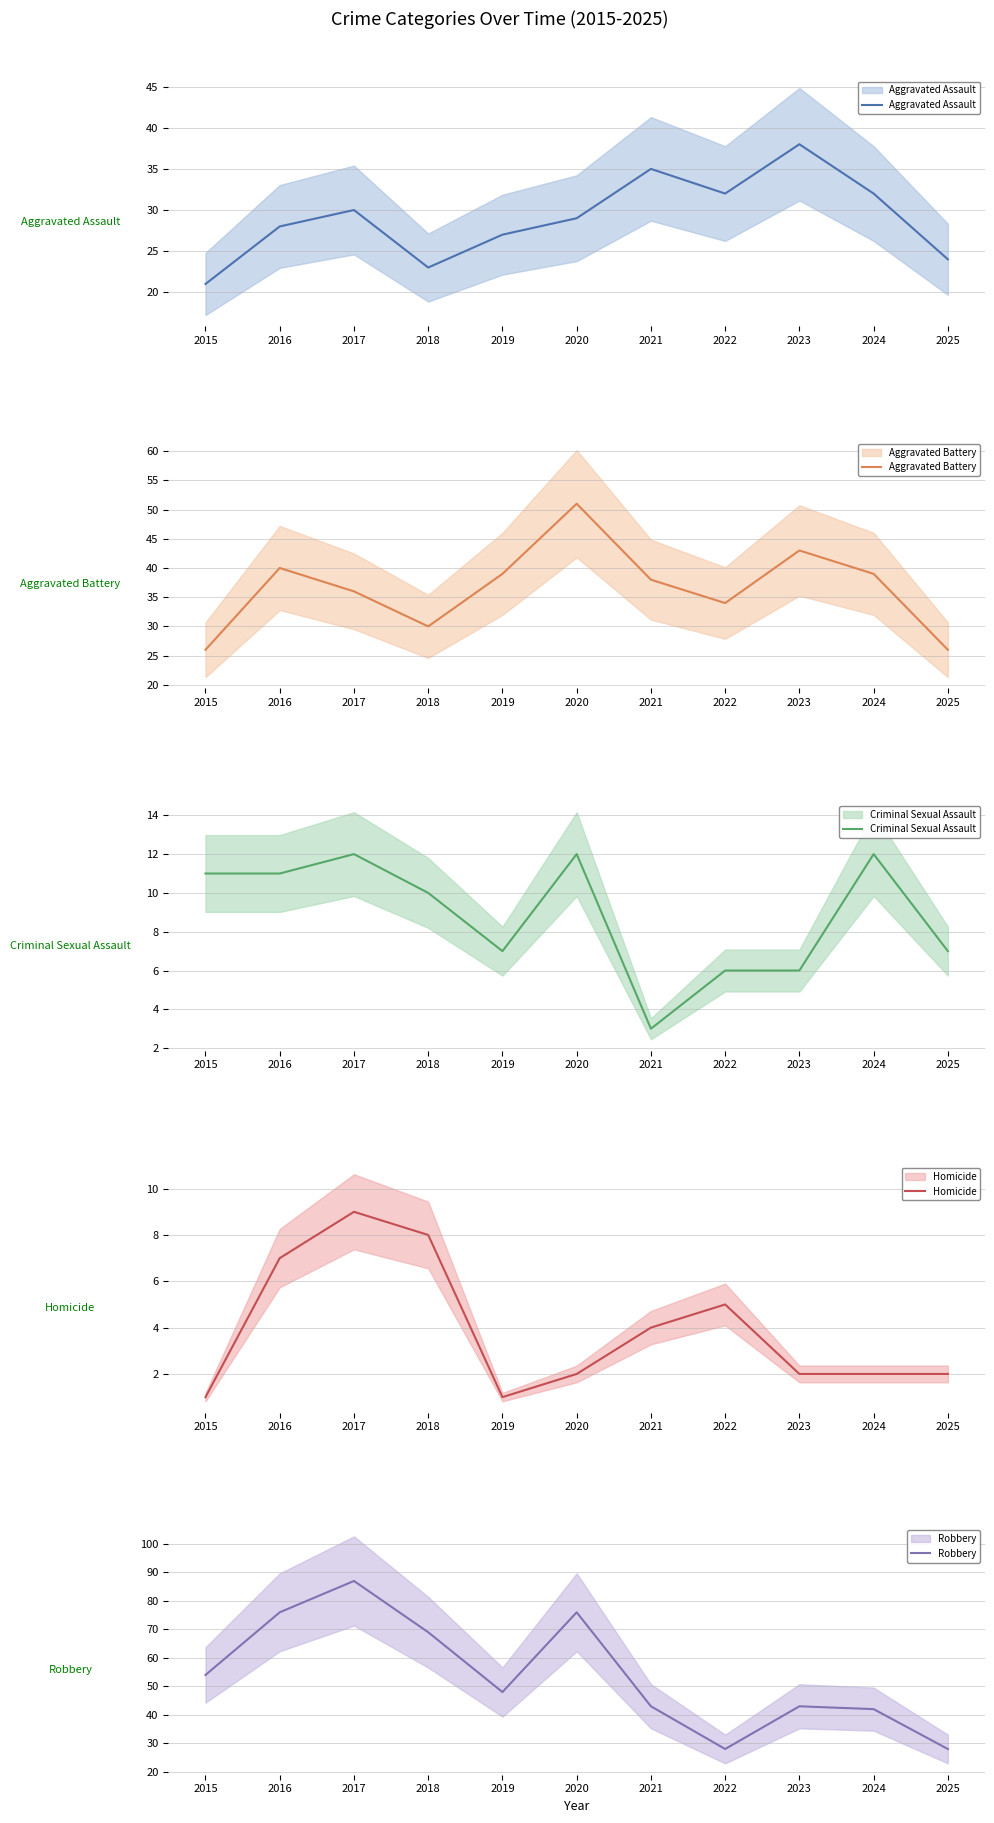

The Aggravated Battery series shows 19 at 2019. True or false?

False